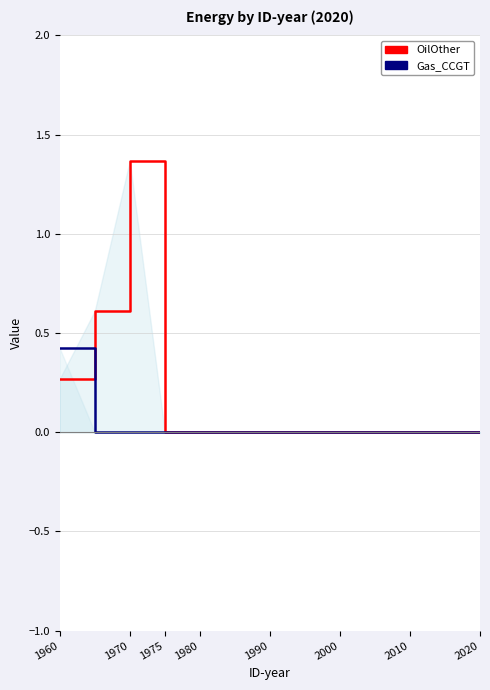

At which label is OilOther closest to 0?

1975